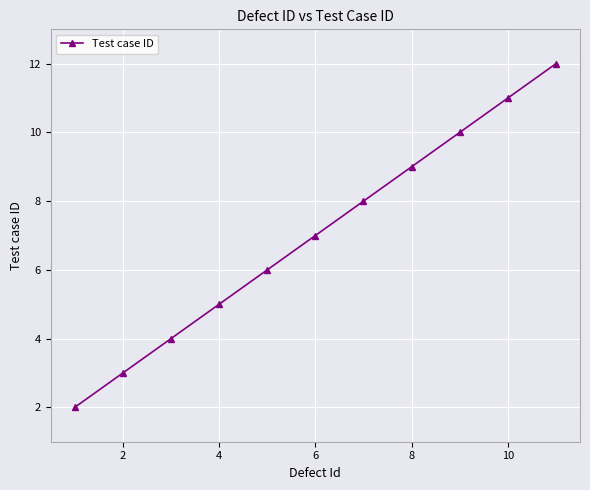

Reading left to right, what are all the values shown in this chart?

2	3	4	5	6	7	8	9	10	11	12